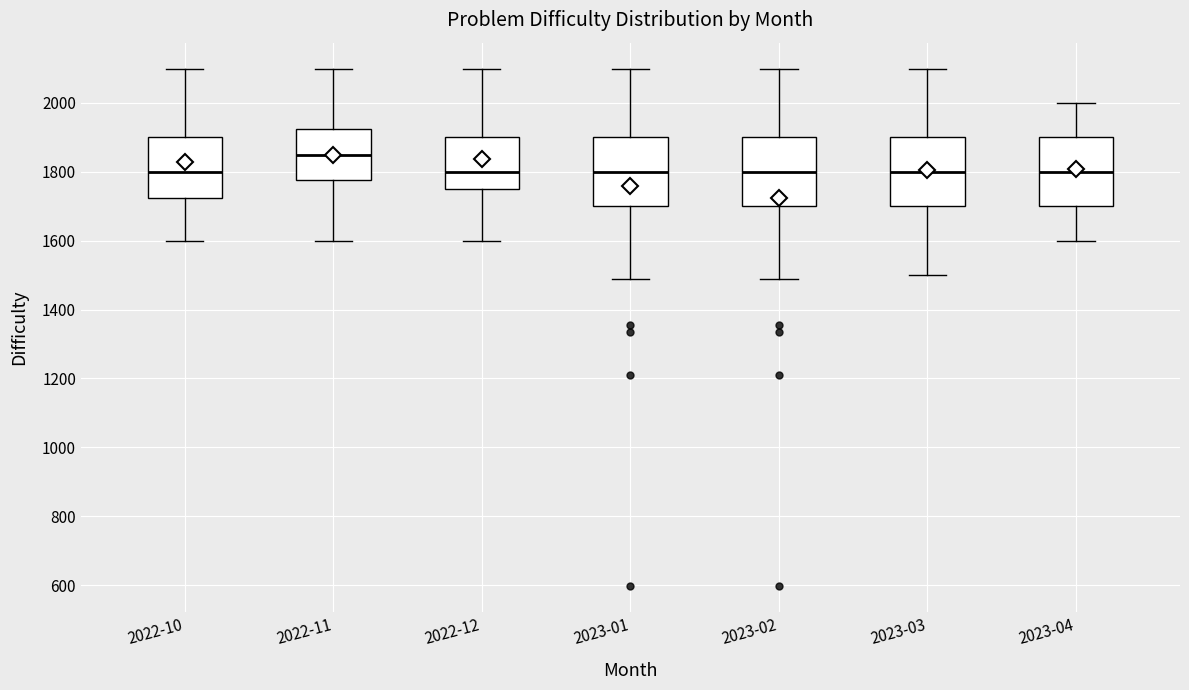

Reading left to right, transcribe this box plot: for each box, give where its median line is, the range the box spans, and where its two whiskers end, as read against the y-axis. The values are not printed on the chart, so give them approximately, as read against the axis.

2022-10: median 1800, box 1720 to 1900, whiskers 1600 to 2100
2022-11: median 1860, box 1780 to 1920, whiskers 1600 to 2100
2022-12: median 1800, box 1760 to 1900, whiskers 1600 to 2100
2023-01: median 1800, box 1700 to 1900, whiskers 1480 to 2100
2023-02: median 1800, box 1700 to 1900, whiskers 1480 to 2100
2023-03: median 1800, box 1700 to 1900, whiskers 1500 to 2100
2023-04: median 1800, box 1700 to 1900, whiskers 1600 to 2000